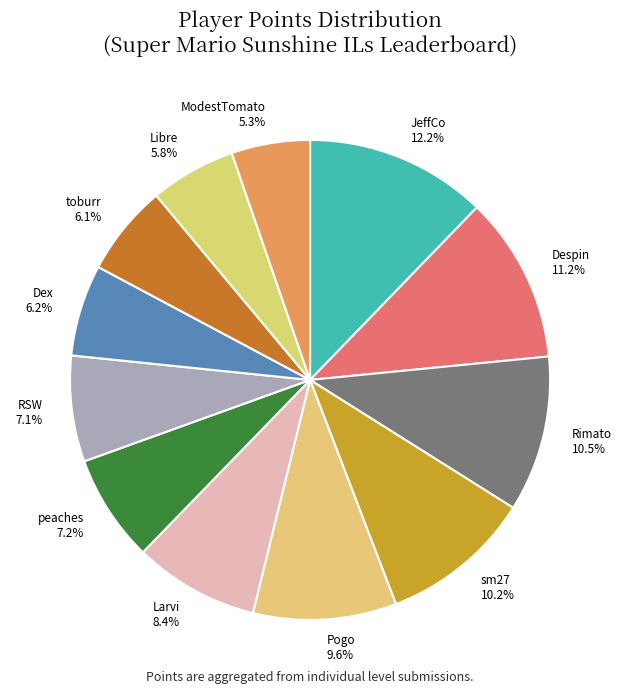

Between Rimato and toburr, which is larger?

Rimato